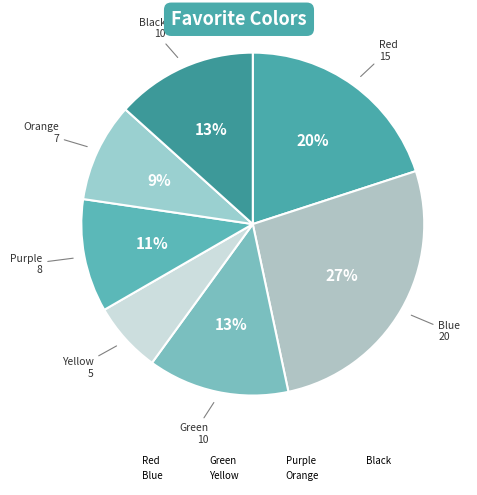

What percentage is the Black slice, to the nearest percent?

13%